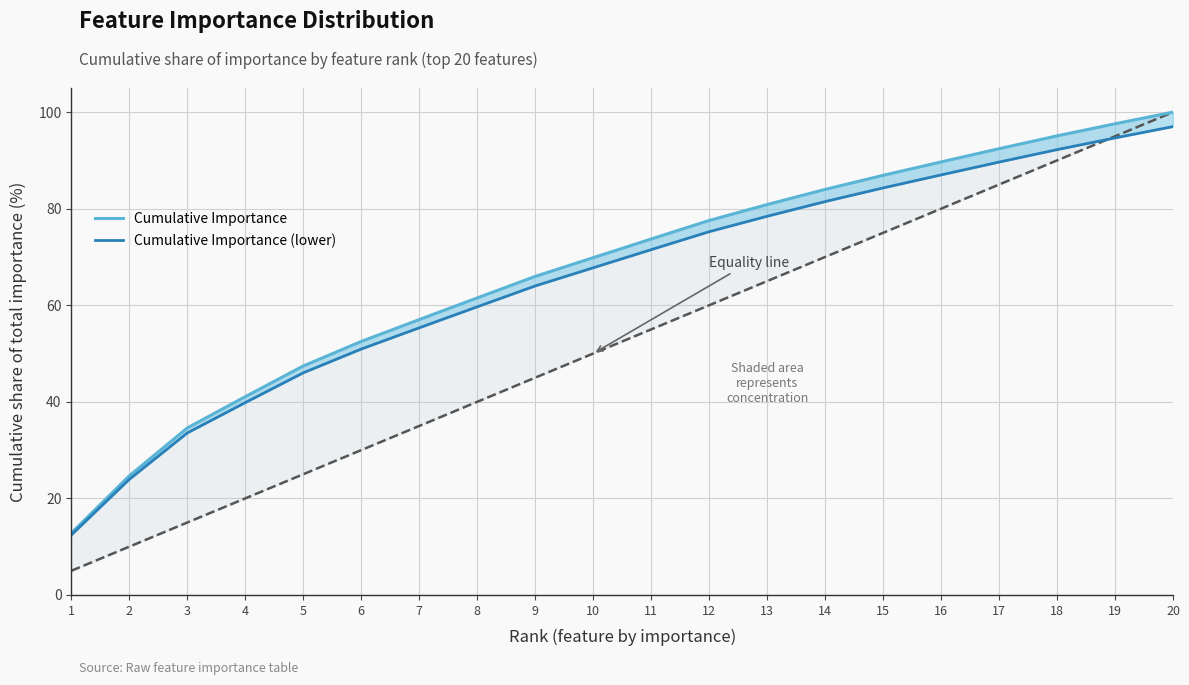

True or false: Cumulative Importance and Cumulative Importance (lower) intersect in this chart.

False